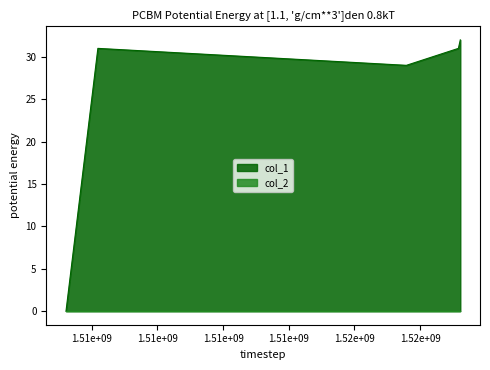

What is the difference between the maximum and second lowest values?

3